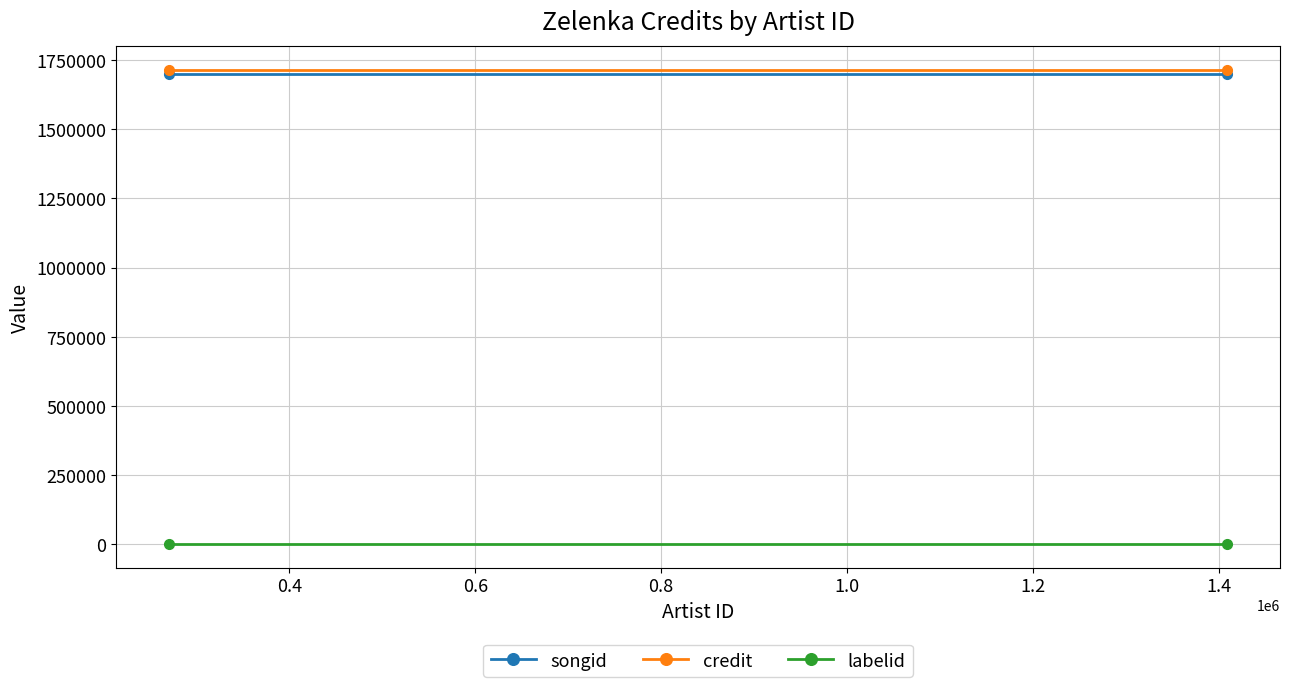

Which series changed the most between 0.2 and 0.4?

songid